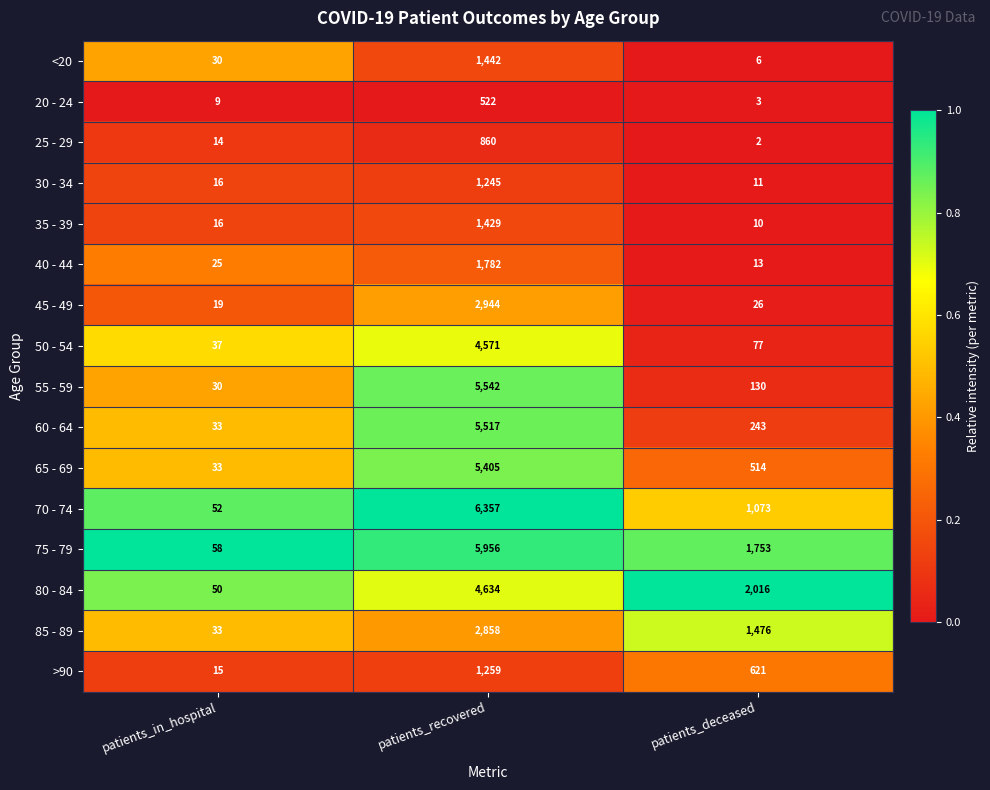

At which category is the sum across all series the highest?

patients_recovered